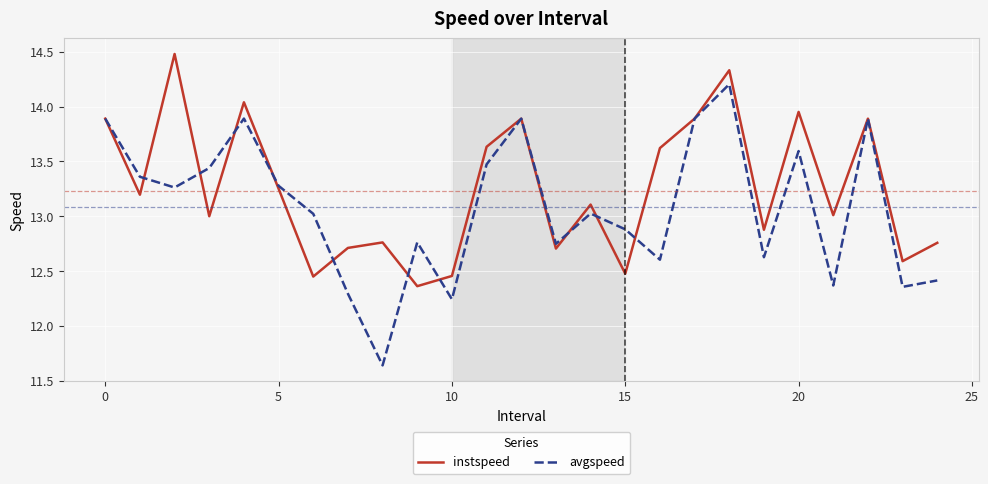

What is the highest value of the avgspeed series?

14.2